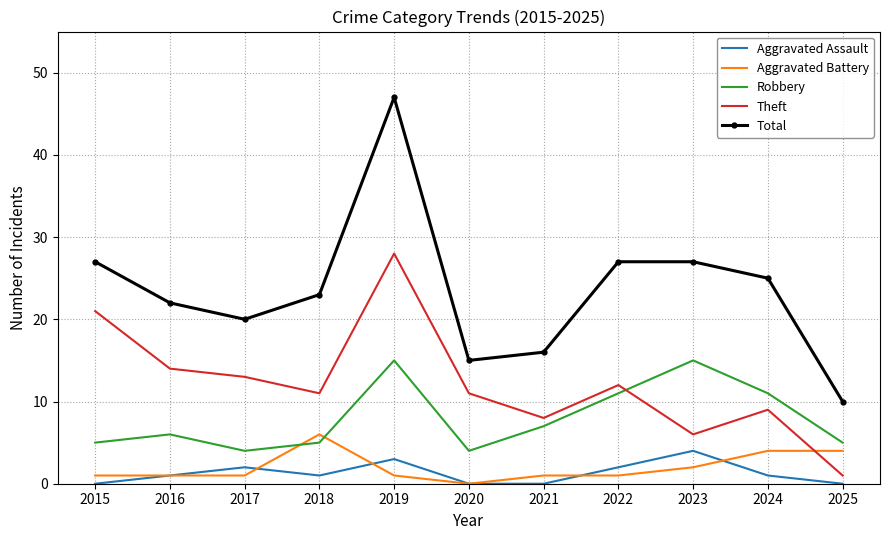

What is the minimum value for Robbery?

4